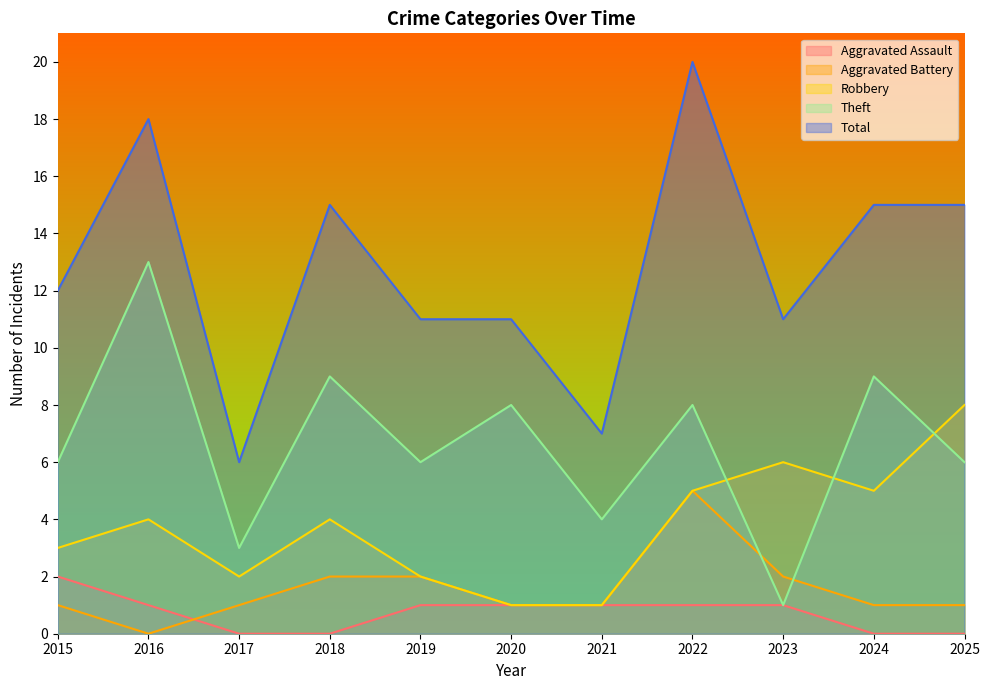

What is the sum of the Robbery values at 2022 and 2016?

9